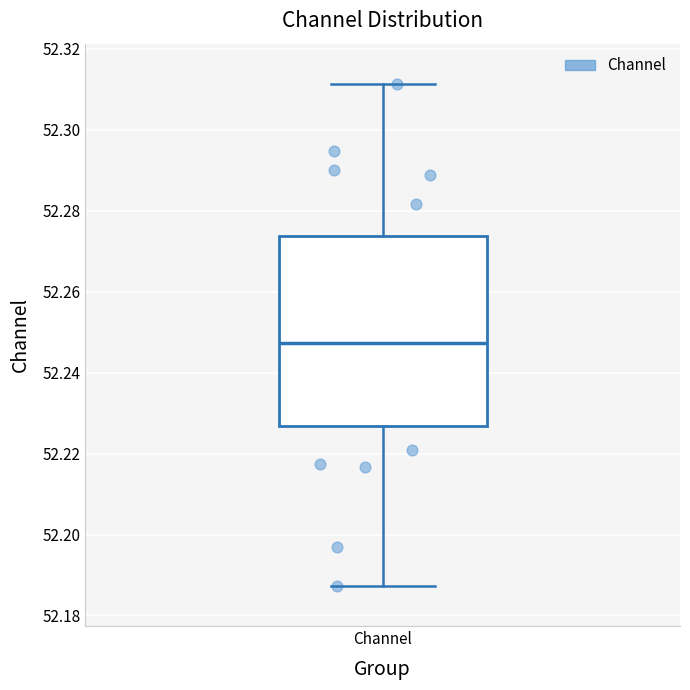

Read this box plot against the y-axis: the position of the median line, the range covered by the box, and the ends of both whiskers. The values are not printed on the chart, so give them approximately, as read against the axis.

median 52.248, box 52.226 to 52.274, whiskers 52.188 to 52.312